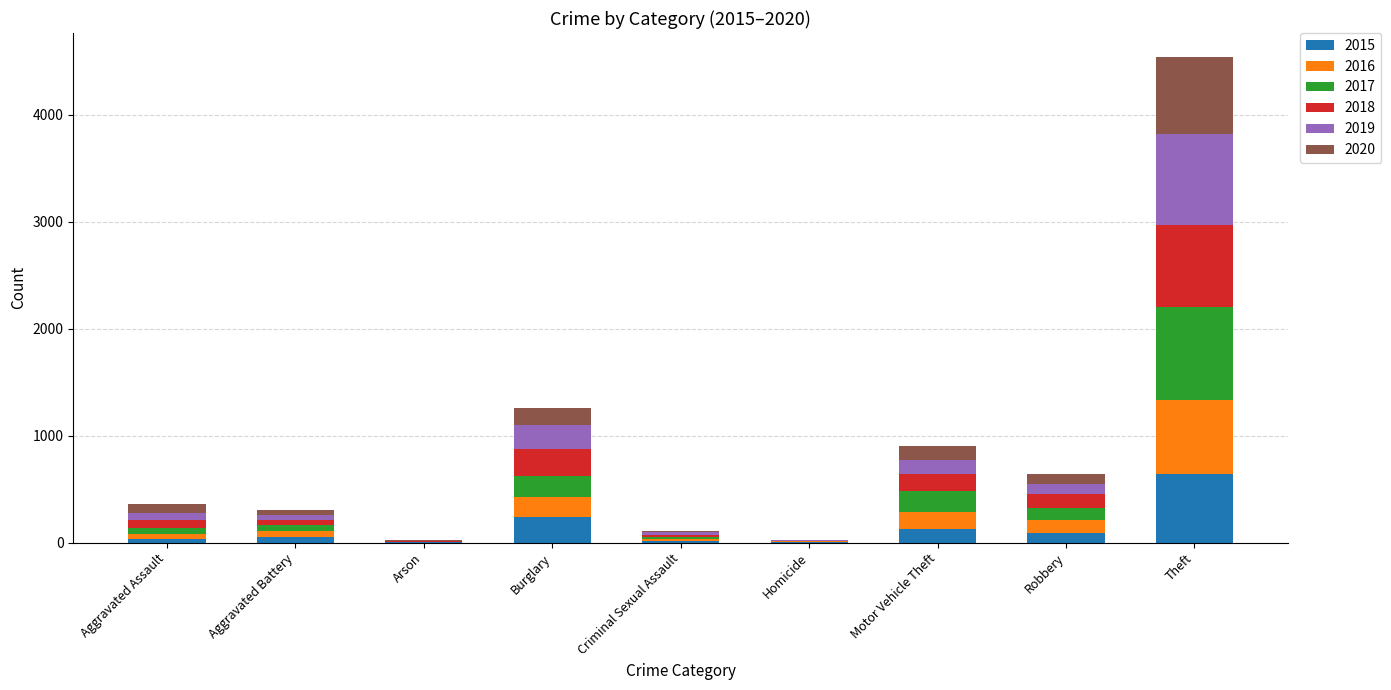

At which category is the sum across all series the highest?

Theft